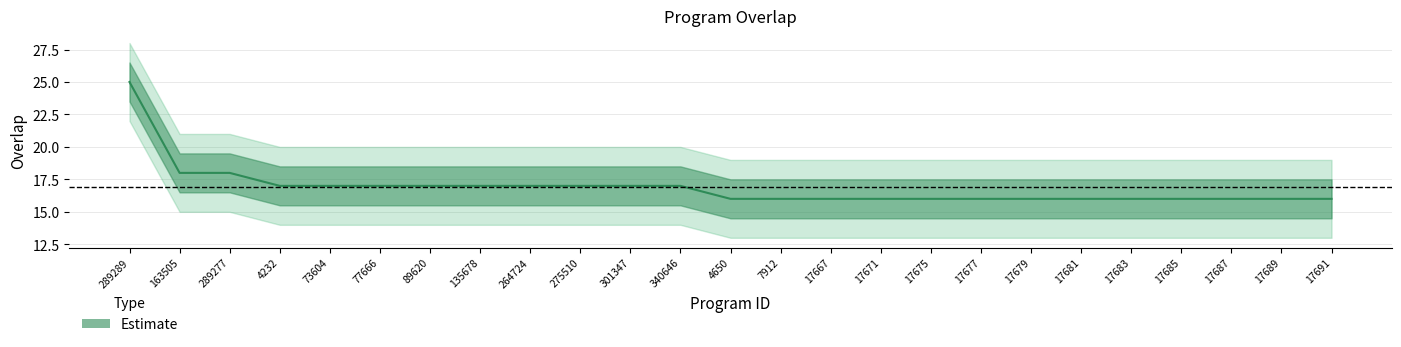

What is the ratio of the value at 17681 to the value at 17671?

1.0